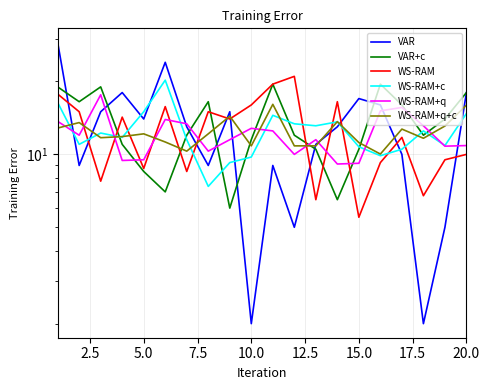

Which series has the widest spread of values?

VAR